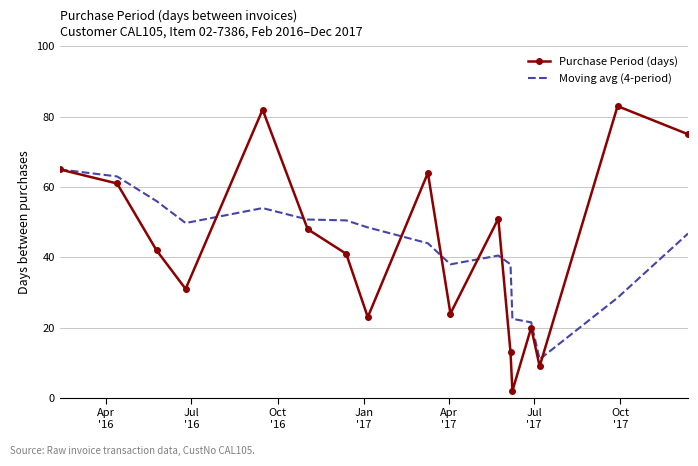

What is the greatest value displayed?

83.0